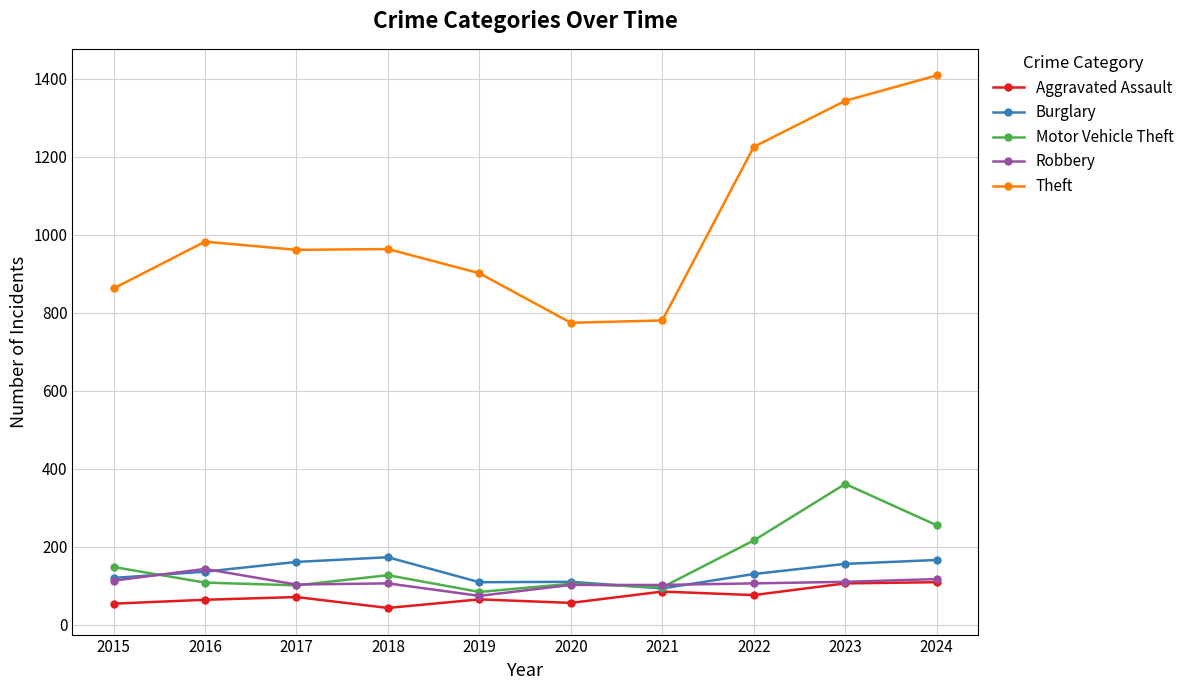

Is this an area chart (filled region under the line)?

No